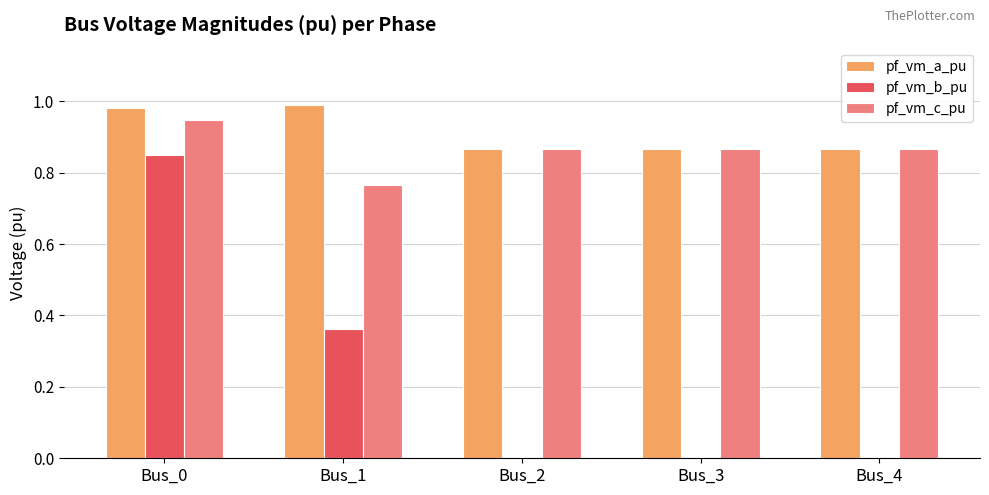

Is the value of pf_vm_b_pu at Bus_2 greater than the value of pf_vm_c_pu at Bus_4?

No